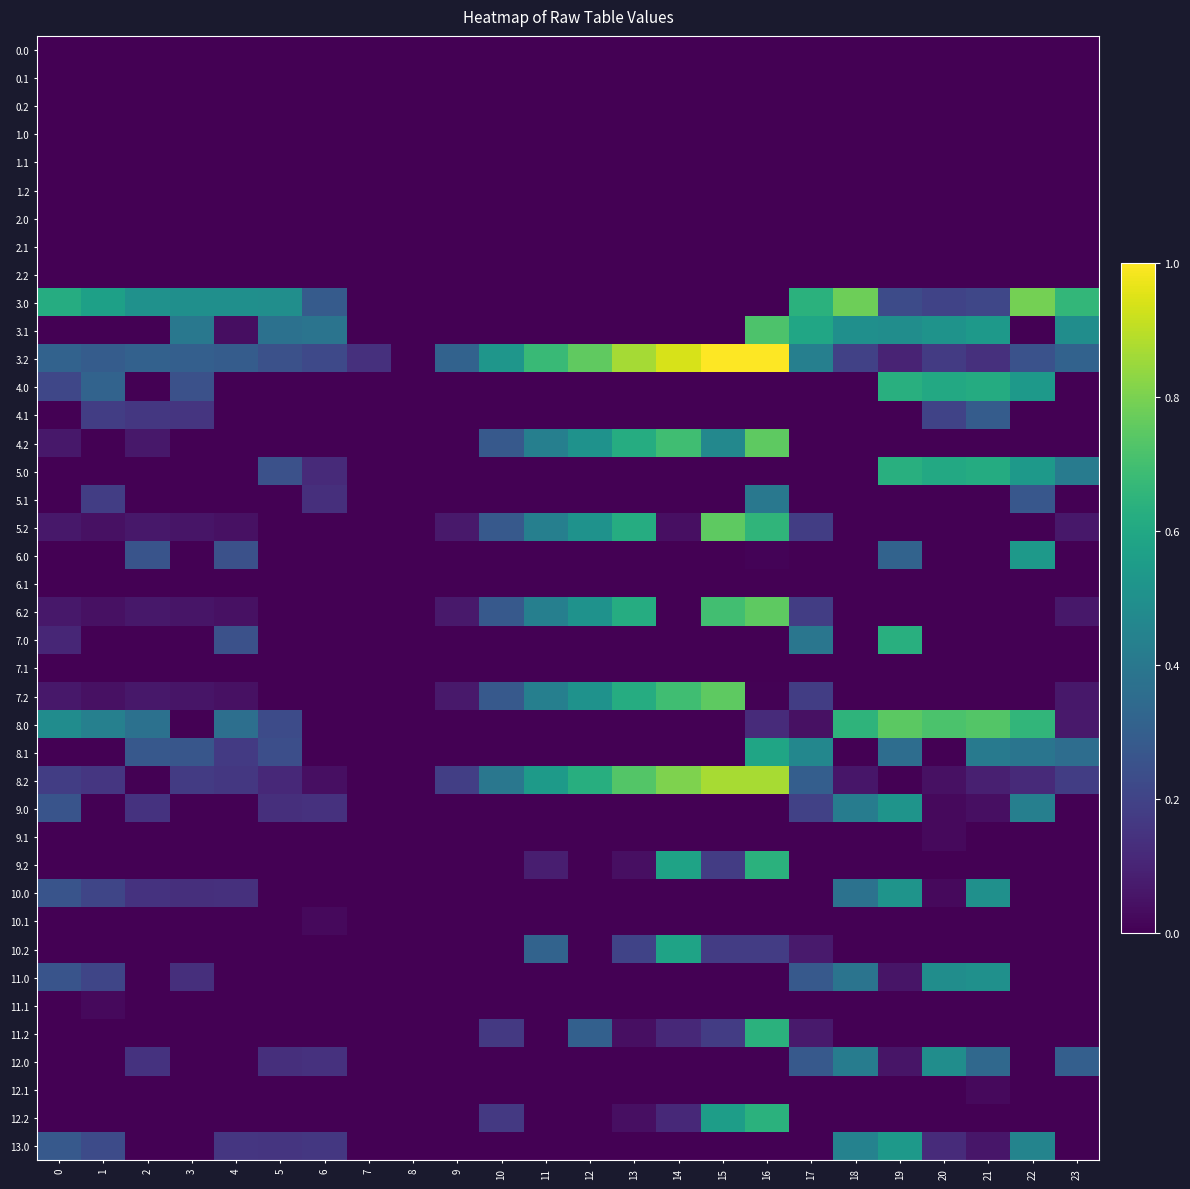

At how many categories does at least one series exceed 0?

23